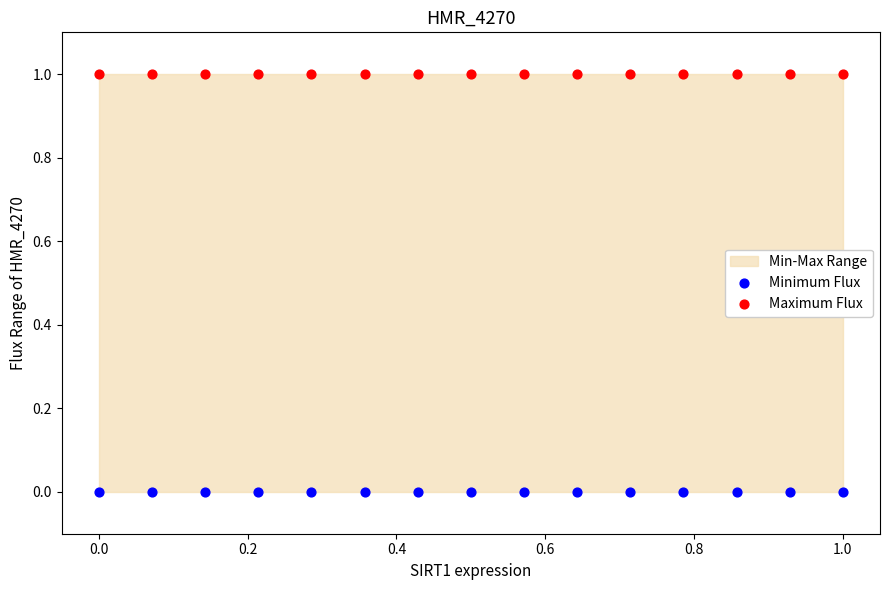

Which series contains the lowest Y value?

Minimum Flux